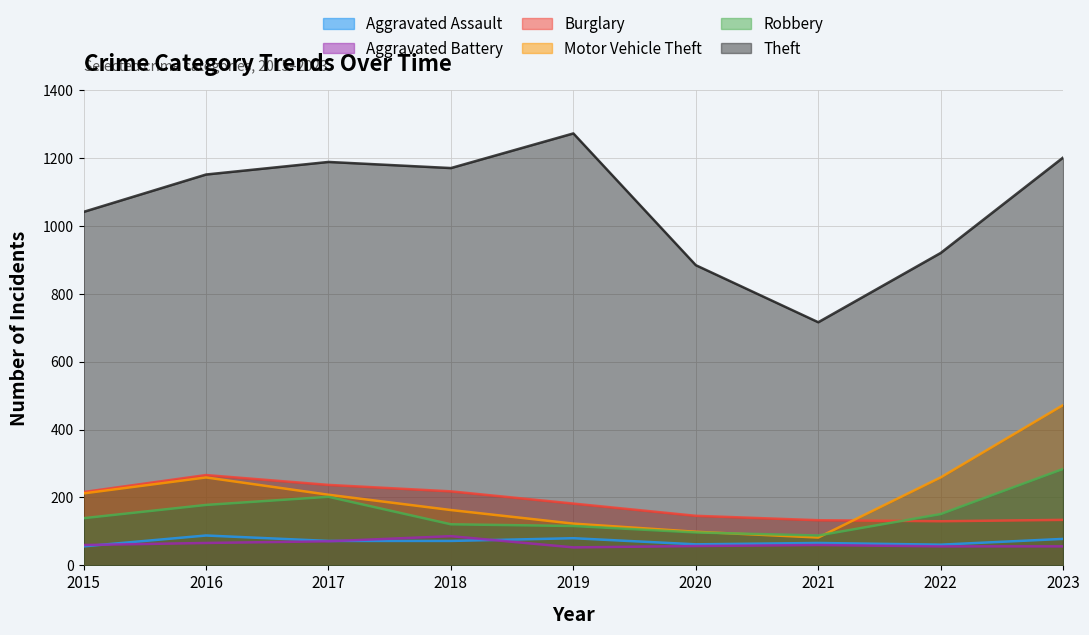

At which label does Burglary first exceed 182?

2015